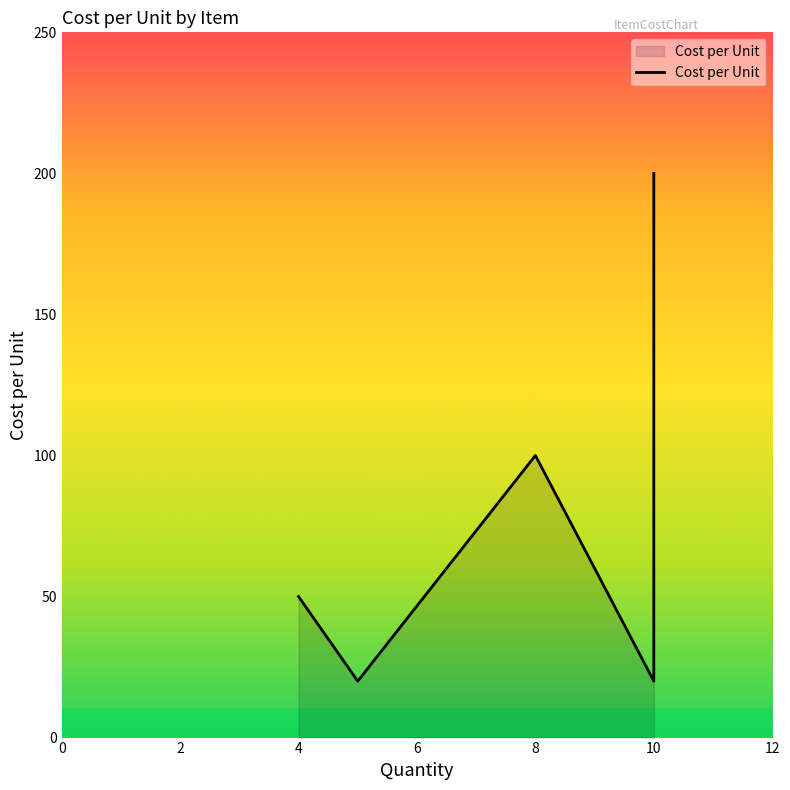

Does the chart display data point markers on the line(s)?

No